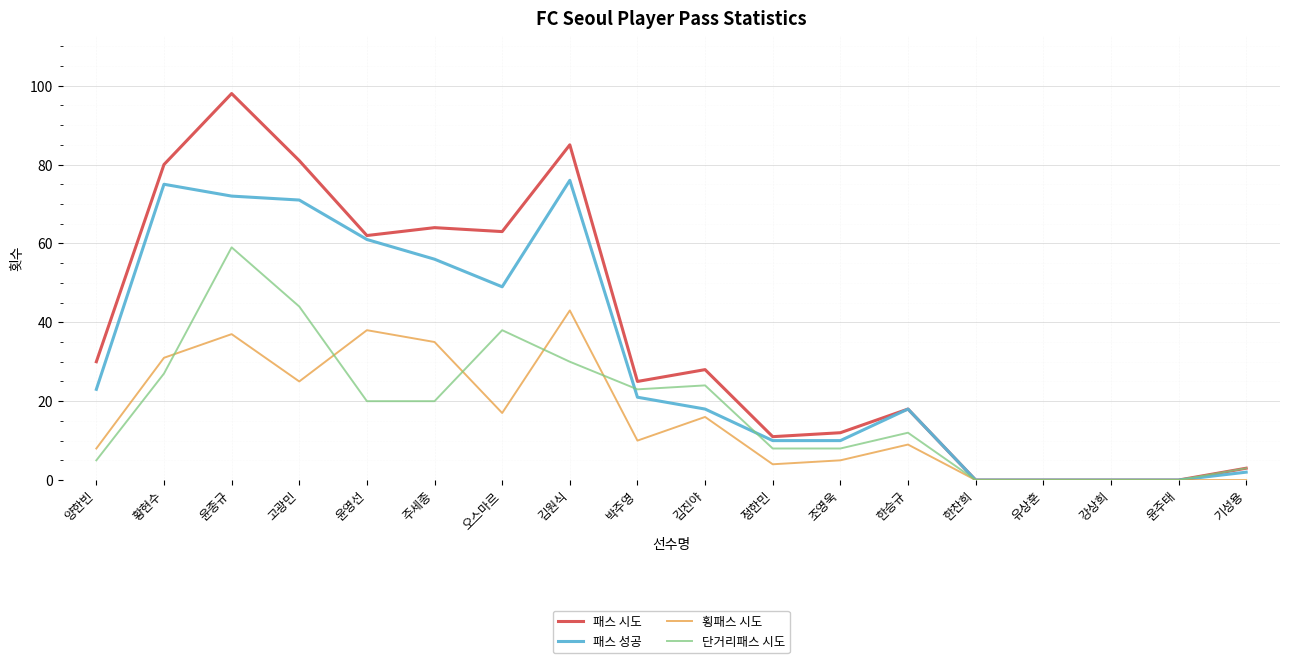

What are all the series names shown in the legend?

패스 시도, 패스 성공, 횡패스 시도, 단거리패스 시도